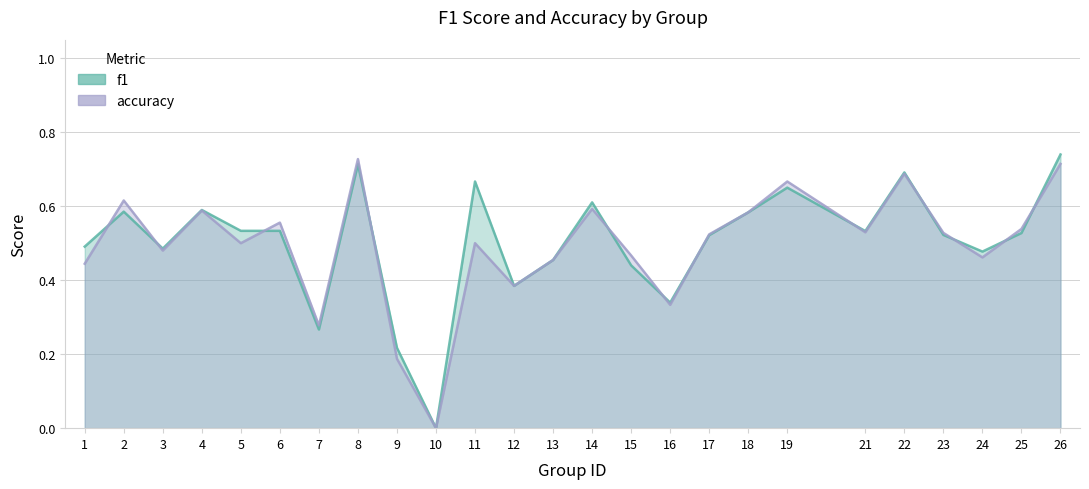

The f1 series shows 0.5 at 1. True or false?

True